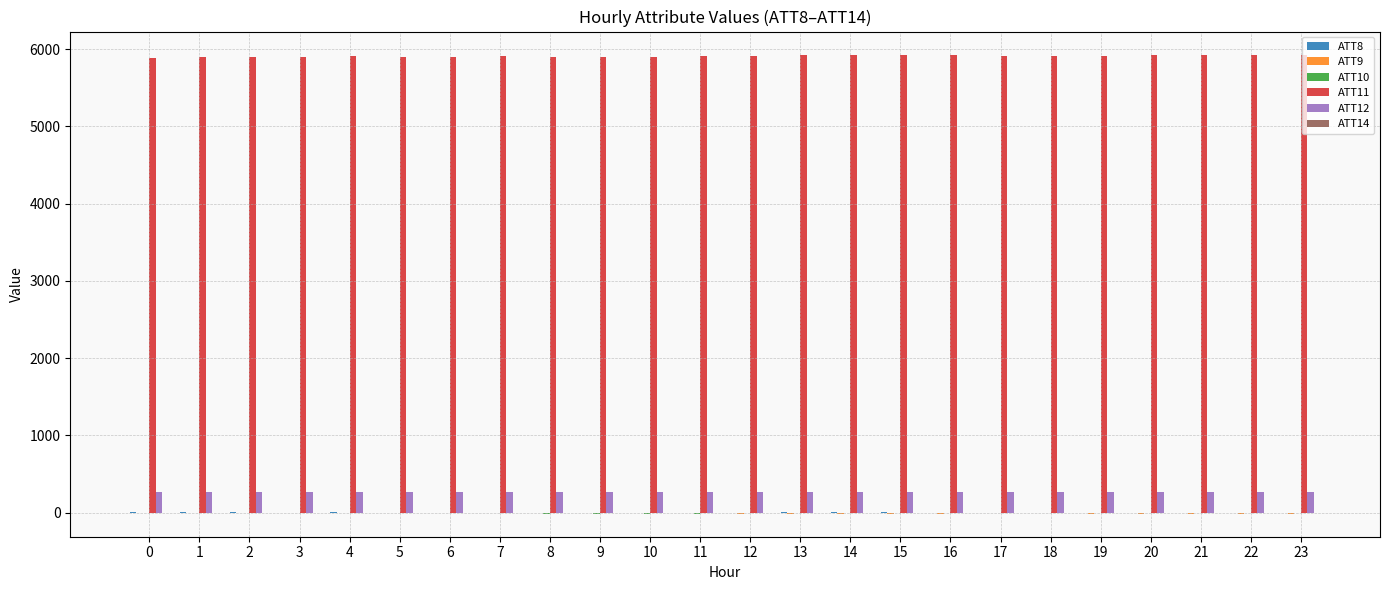

The value of ATT12 at 1 is 265.2. True or false?

True